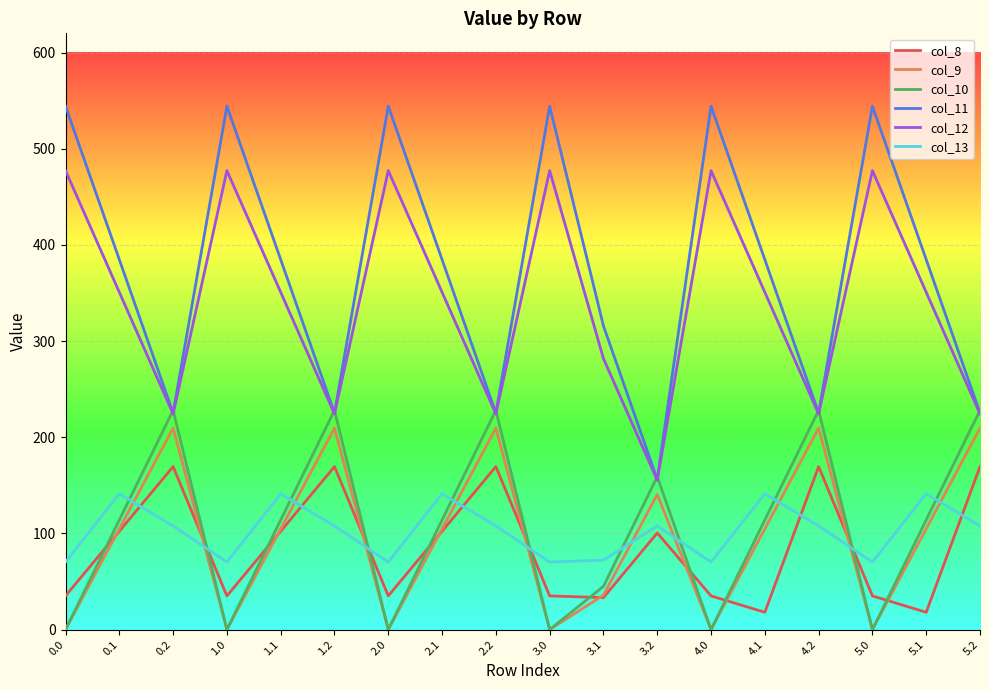

Where does the col_10 series first go above 113?

0.1